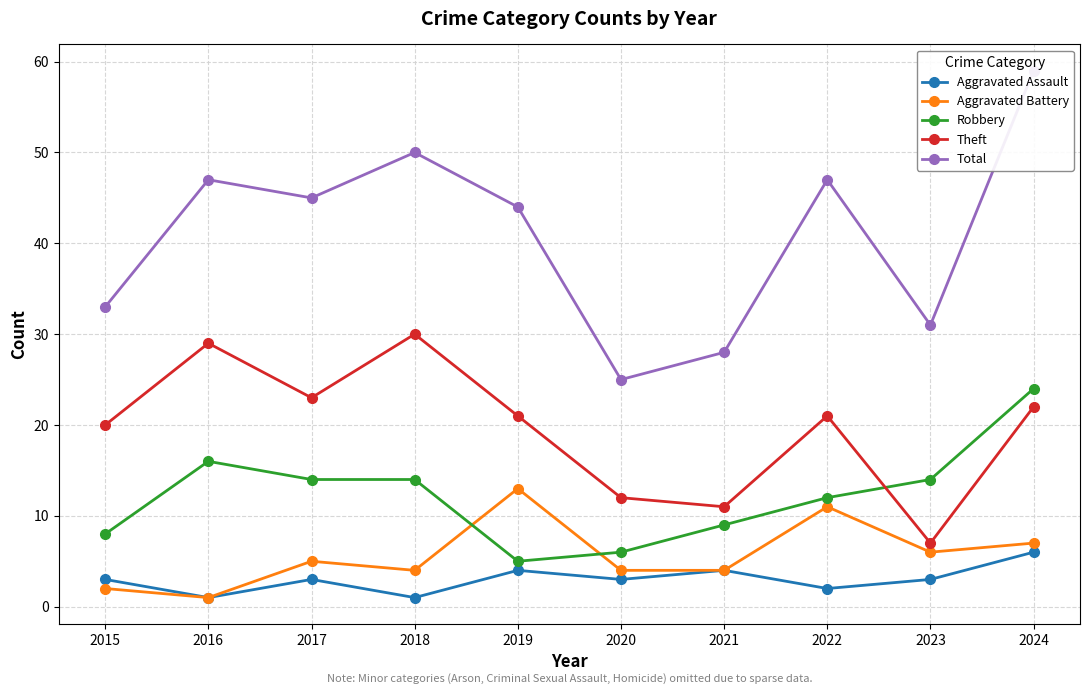

Is it true that Robbery equals 8 at 2015?

True